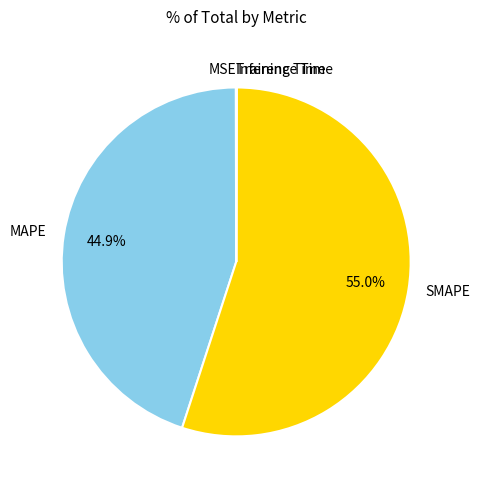

Which slice is the largest?

SMAPE